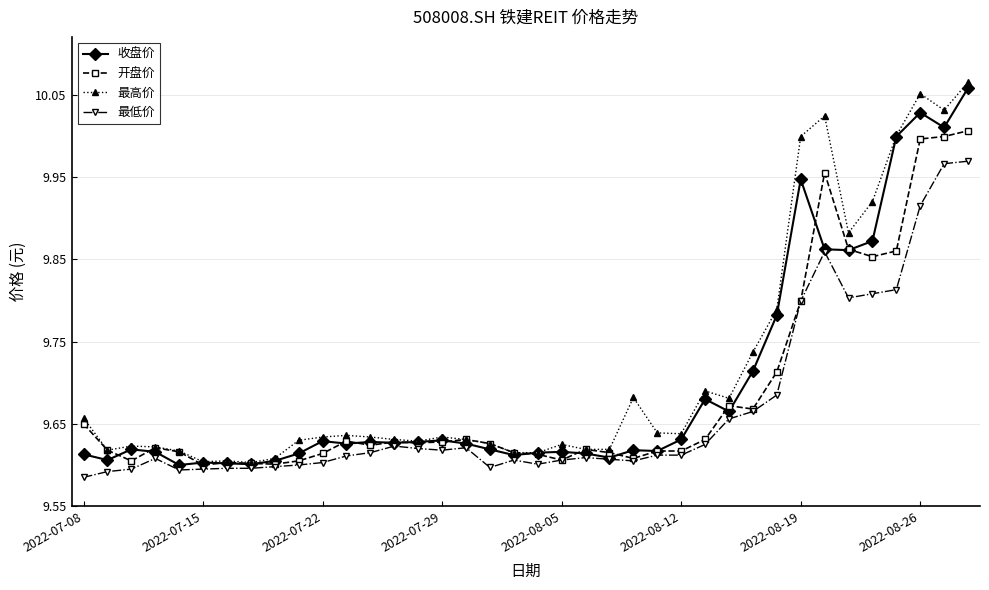

At how many categories does at least one series exceed 9?

38